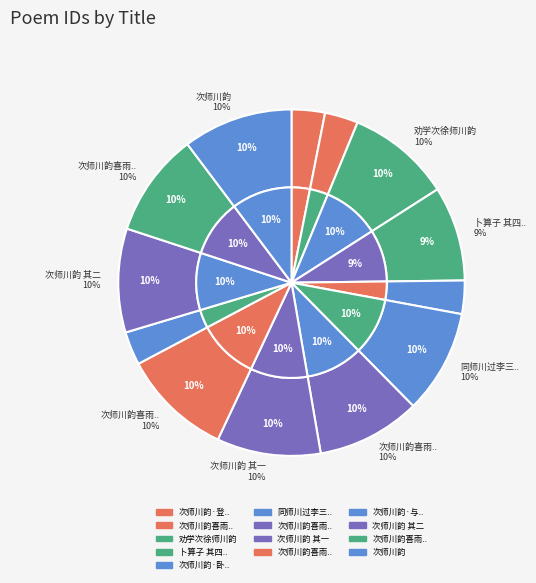

Do 卜算子 其四 和徐师川韵赠歌者 and 次师川韵 其二 together represent more than half of the pie?

No